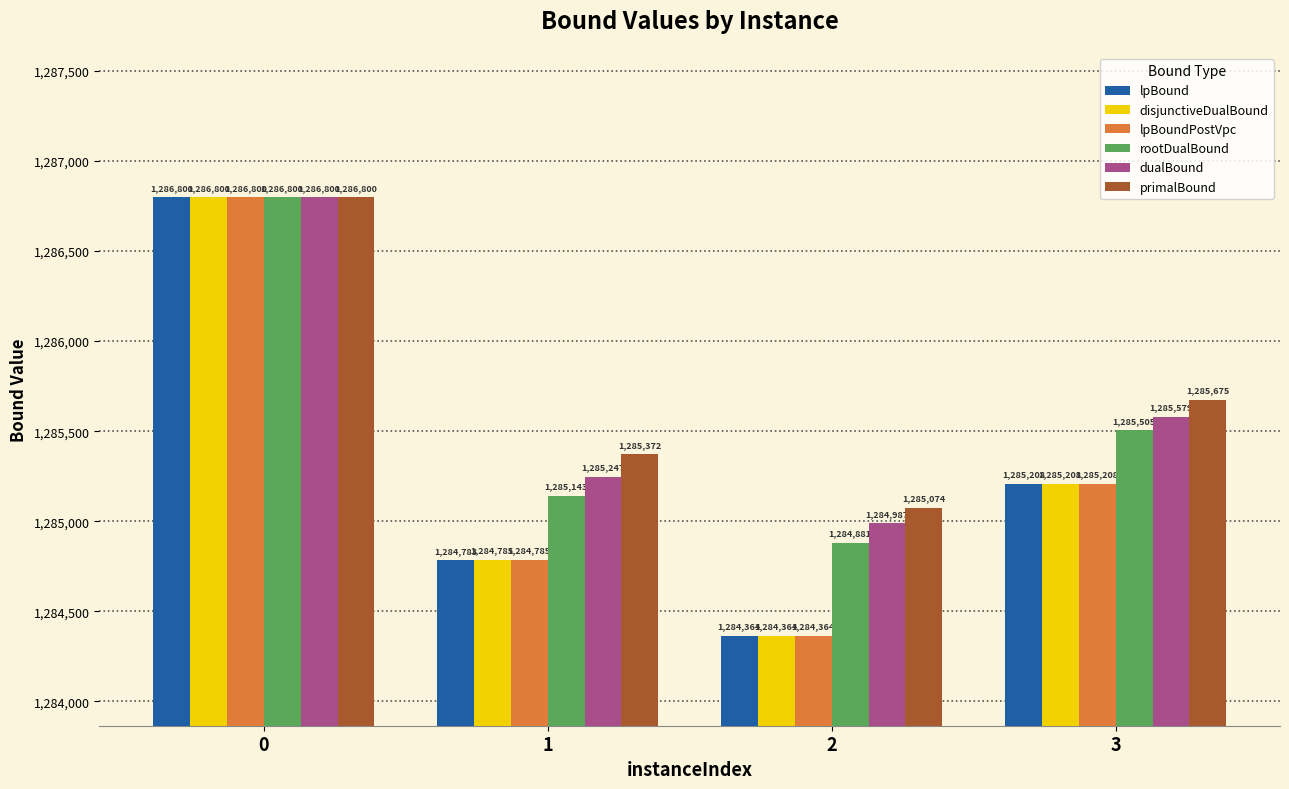

What is the difference between the highest and lowest values at 2?

709.9